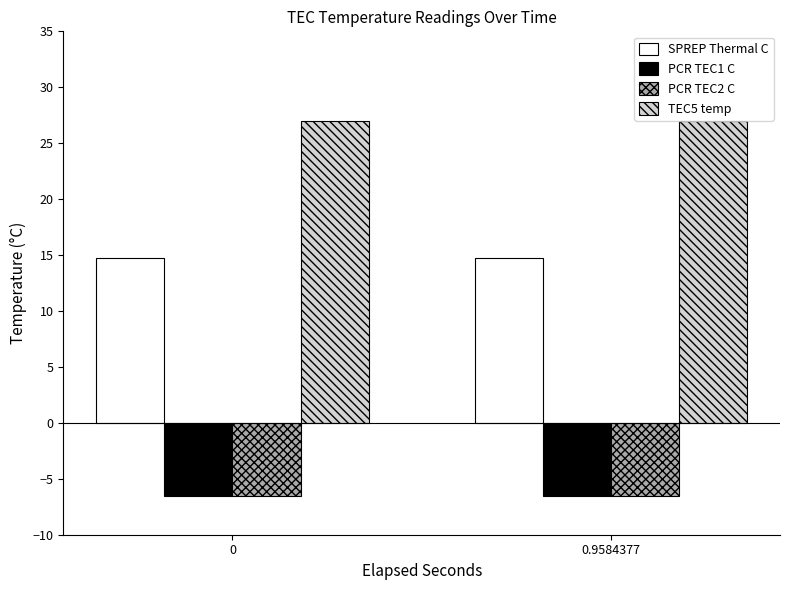

What is the sum of the TEC5 temp values at 0.9584377 and 0?

54.0